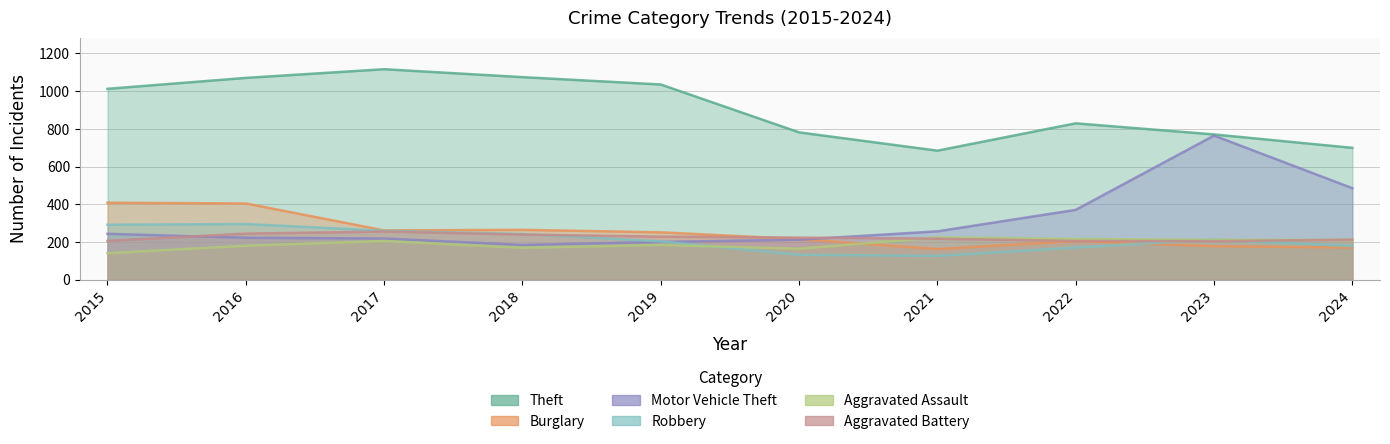

How many lines are shown in the chart?

6